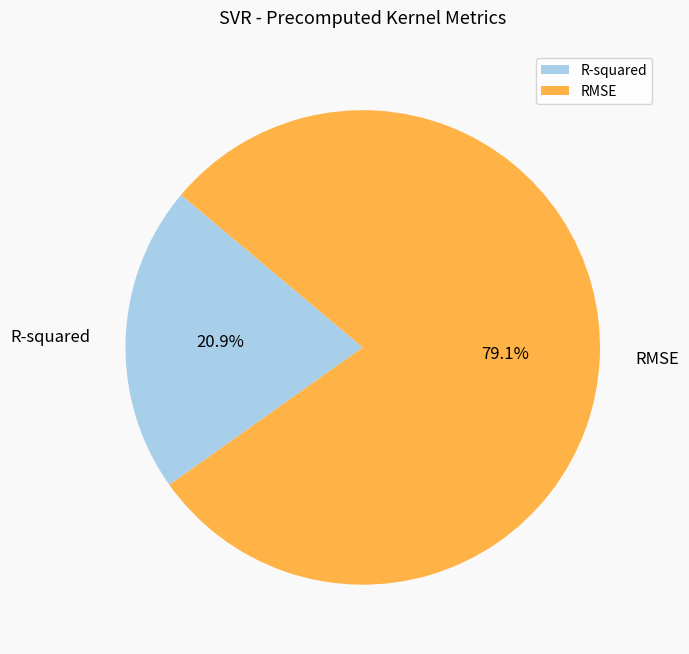

Rank the categories by value from lowest to highest.

R-squared, RMSE